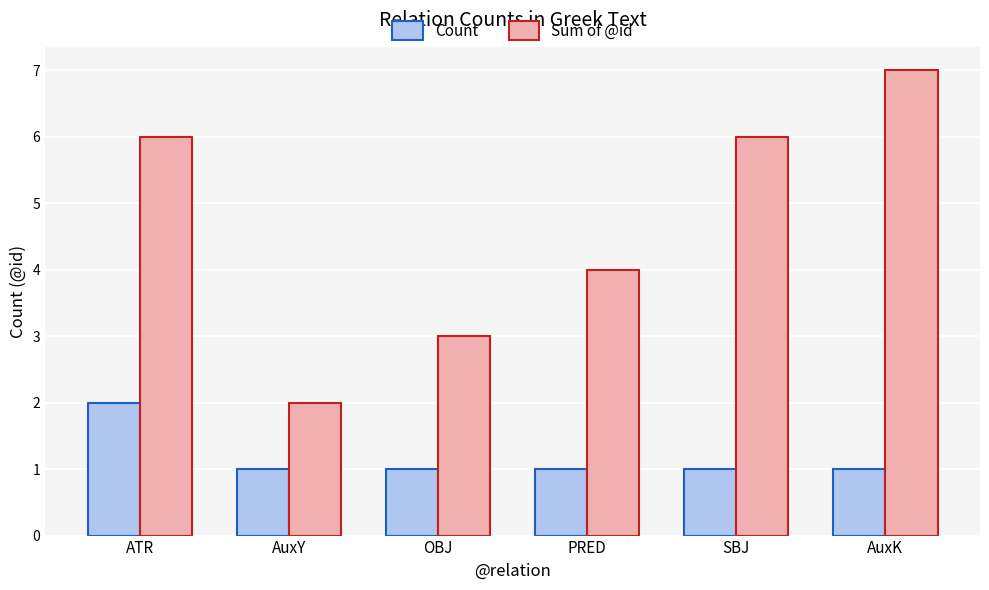

Read the Count value at OBJ.

1